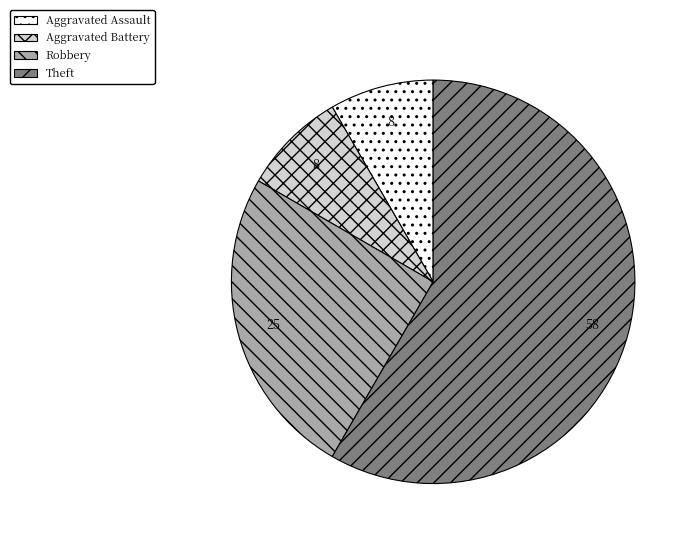

What is the largest slice in the pie chart?

Theft